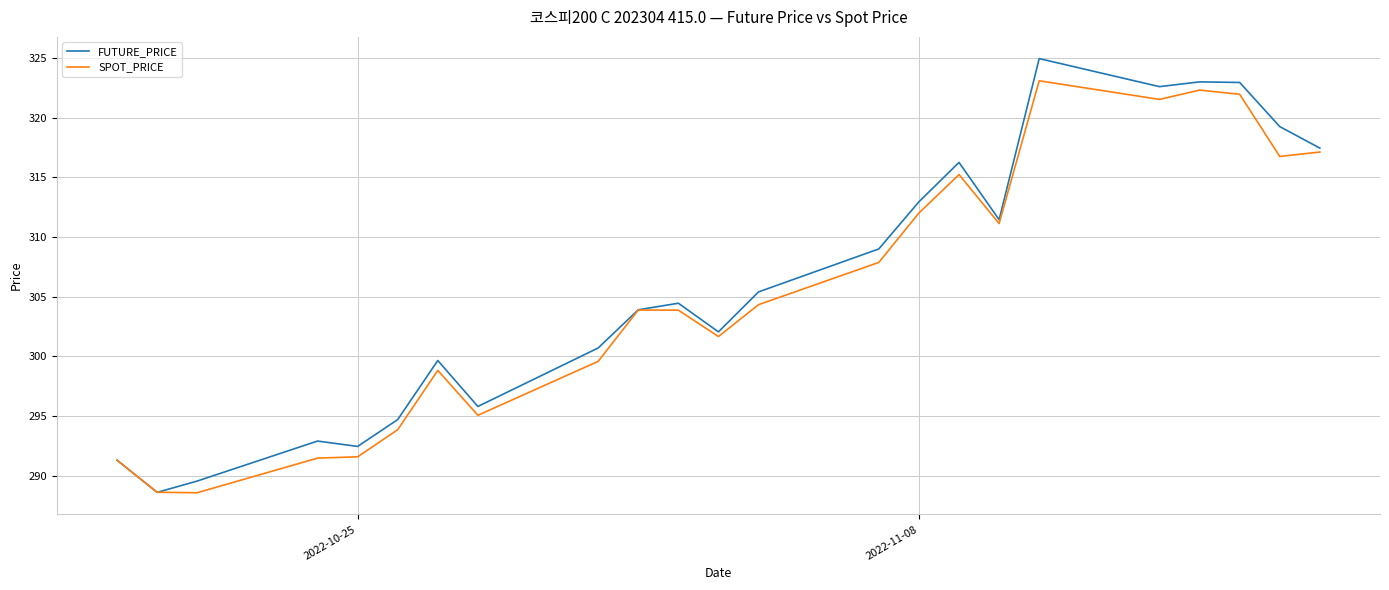

What is the lowest value of the SPOT_PRICE series?

288.6